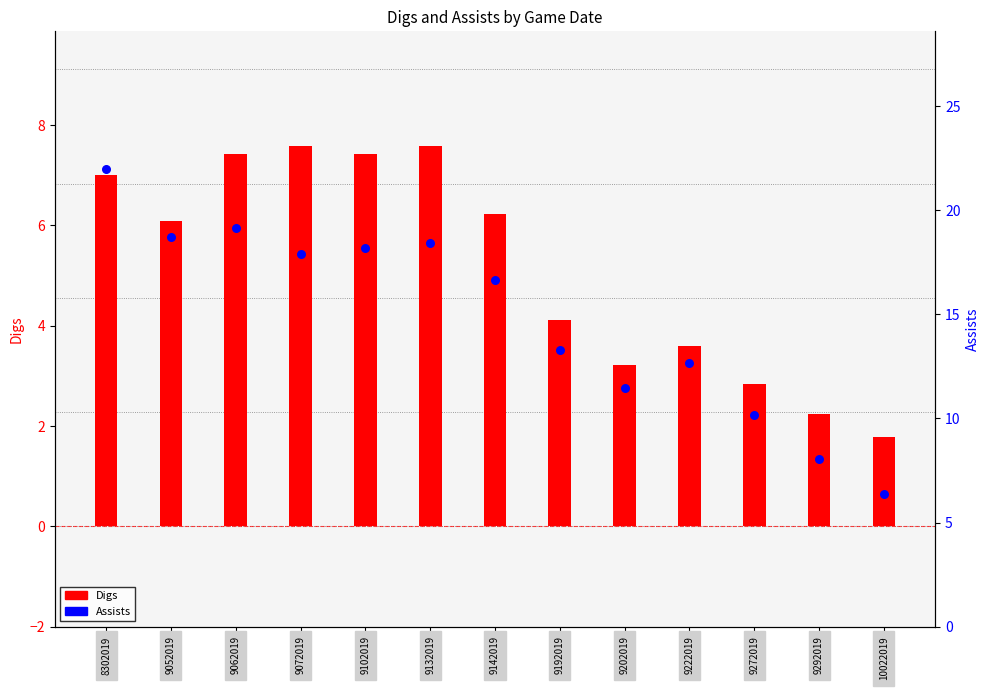

Which series has the largest Y range (max minus min)?

Assists